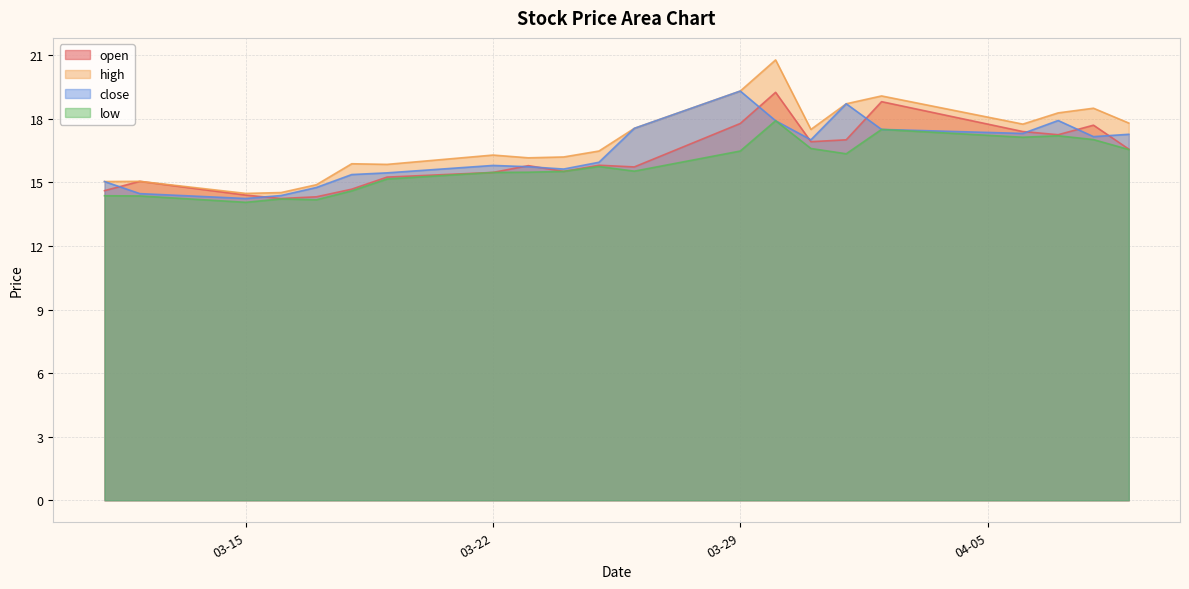

Does the chart have visible grid lines?

Yes